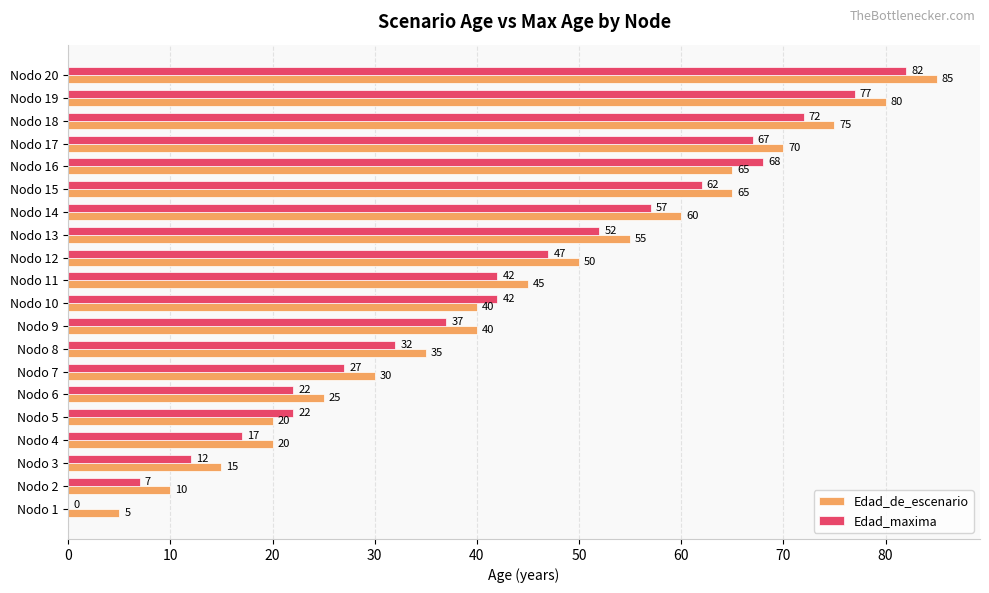

What is the sum of the Edad_de_escenario values at Nodo 12 and Nodo 4?

70